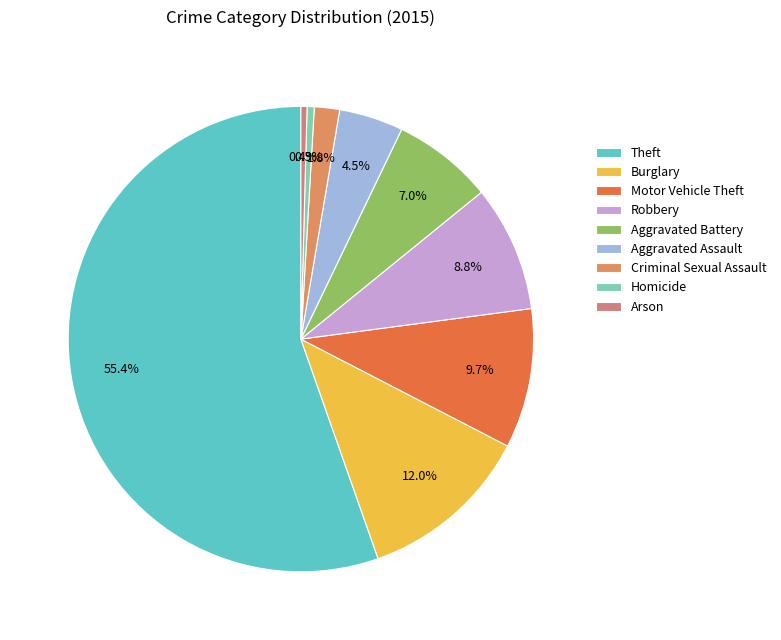

True or false: Aggravated Battery accounts for 7% of the total.

True